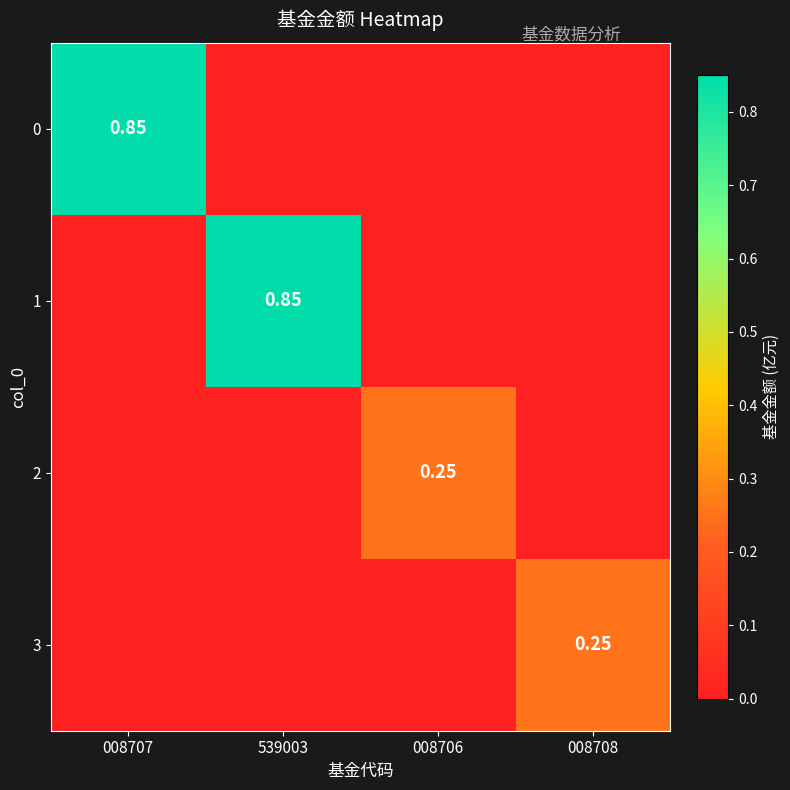

At how many categories does at least one series exceed 0?

4